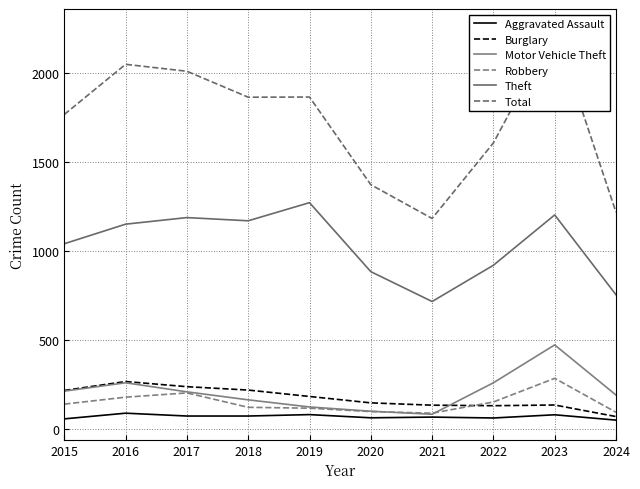

What is the minimum value for Total?

1183